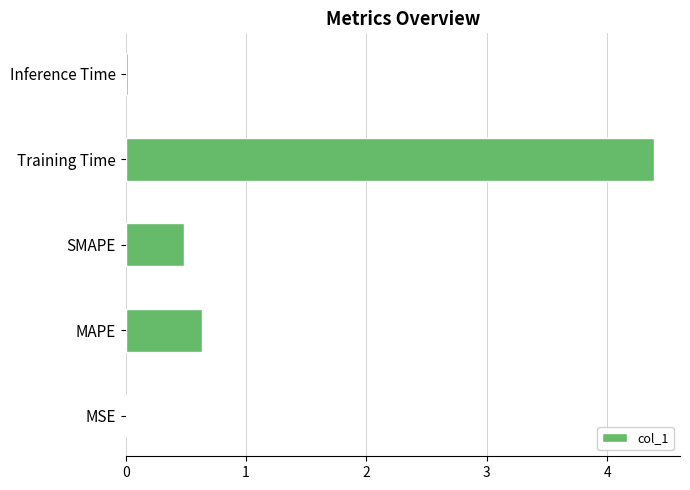

Are the bars horizontal?

Yes